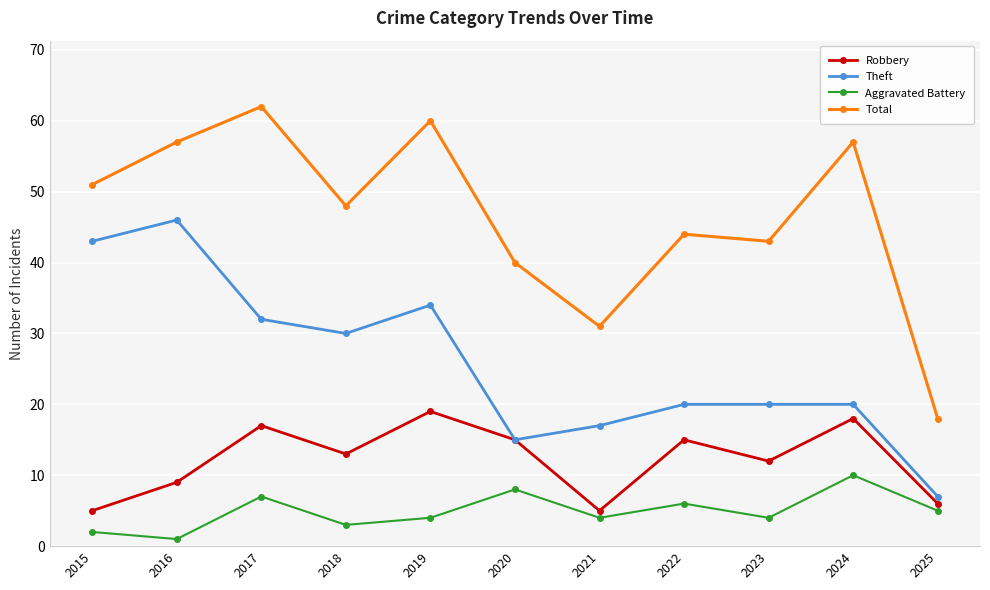

List the series in order of their overall mean, highest first.

Total, Theft, Robbery, Aggravated Battery